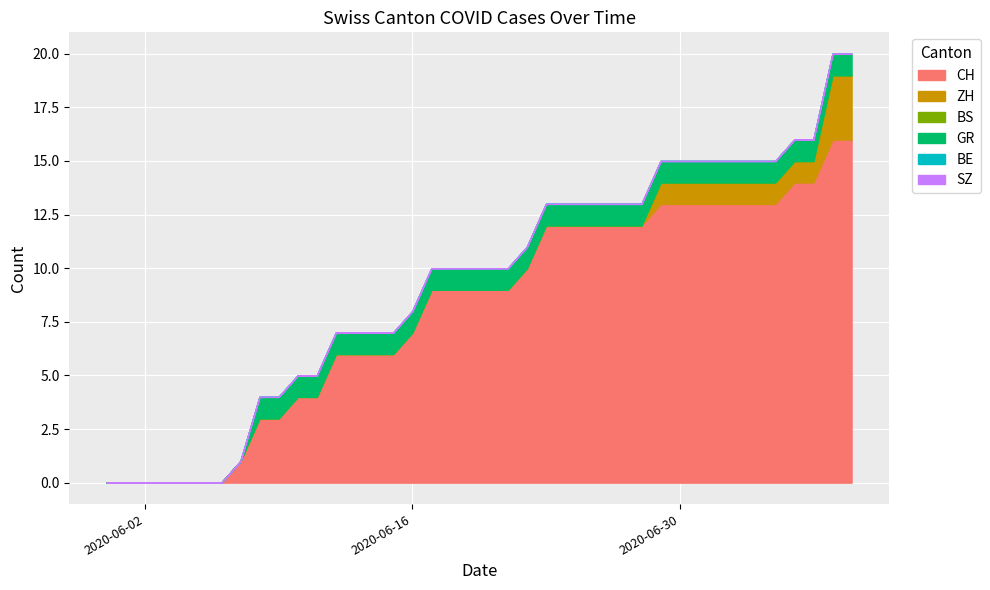

True or false: ZH has a value of 1 at 2020-07-05.

True